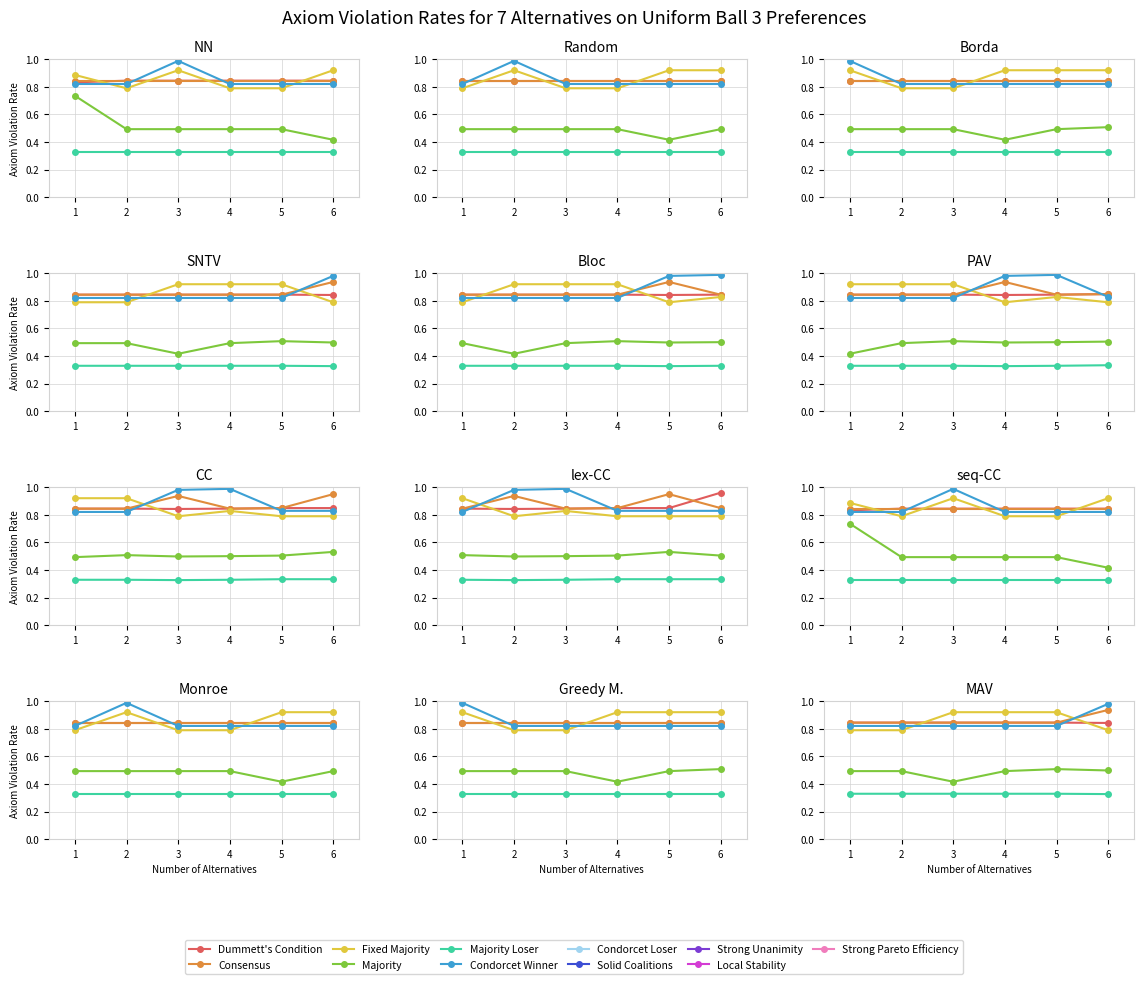

What is the difference between the maximum and minimum values in the Consensus series?

0.1